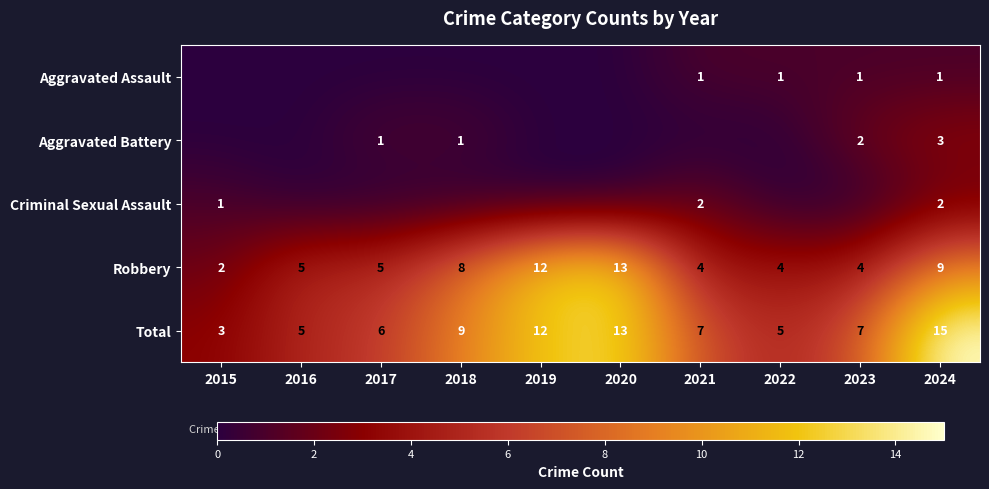

List the labels in order of Aggravated Assault value, largest first.

2021, 2022, 2023, 2024, 2015, 2016, 2017, 2018, 2019, 2020